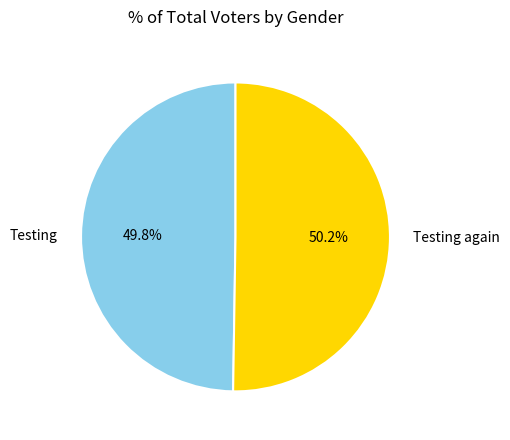

Do Testing and Testing again together represent more than half of the pie?

Yes